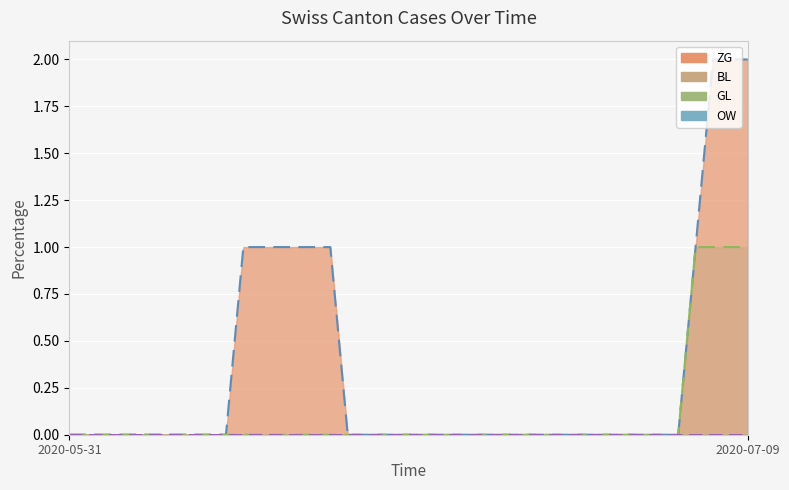

What is the label of the 40th point from the right?

2020-05-31